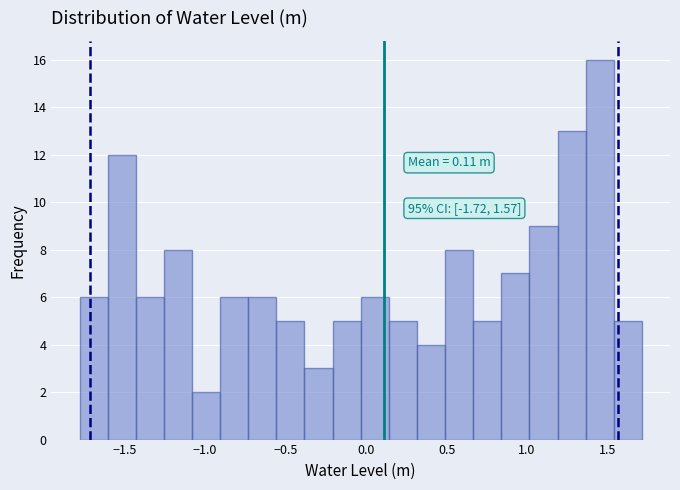

Around what value on the x-axis is the tallest bar? Give the approximate position of its centre, as read against the axis.

1.45